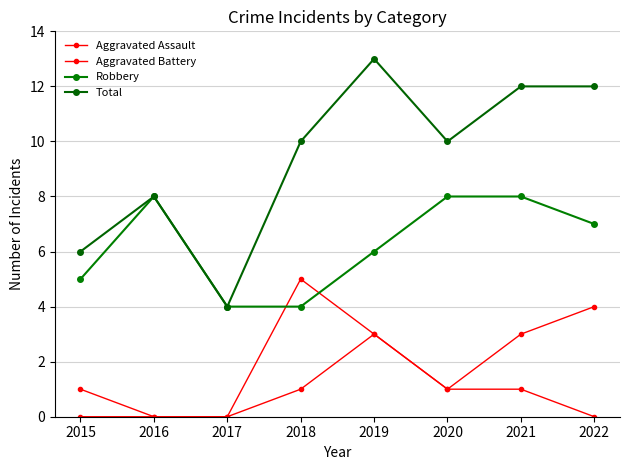

Is this an area chart (filled region under the line)?

No